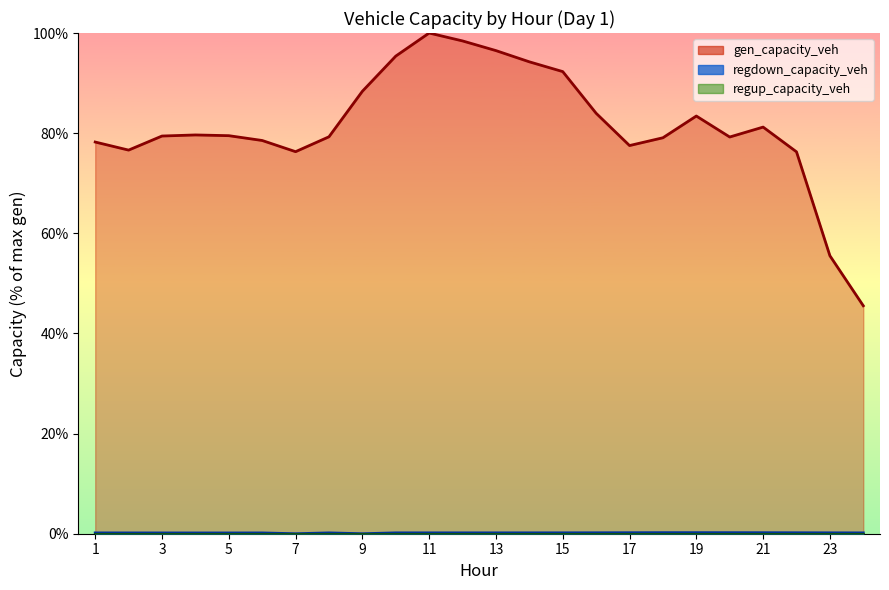

Reading right to left, extract all data points from this chart.

gen_capacity_veh: 24=45.5	23=55.5	22=76.3	21=81.2	20=79.2	19=83.4	18=79.1	17=77.5	16=84.0	15=92.3	14=94.2	13=96.5	12=98.4	11=100.0	10=95.4	9=88.4	8=79.3	7=76.3	6=78.5	5=79.5	4=79.6	3=79.4	2=76.6	1=78.2
regdown_capacity_veh: 24=0.2	23=0.2	22=0.2	21=0.2	20=0.2	19=0.2	18=0.2	17=0.2	16=0.2	15=0.2	14=0.2	13=0.2	12=0.2	11=0.2	10=0.2	9=0.0	8=0.2	7=0.0	6=0.2	5=0.2	4=0.2	3=0.2	2=0.2	1=0.2